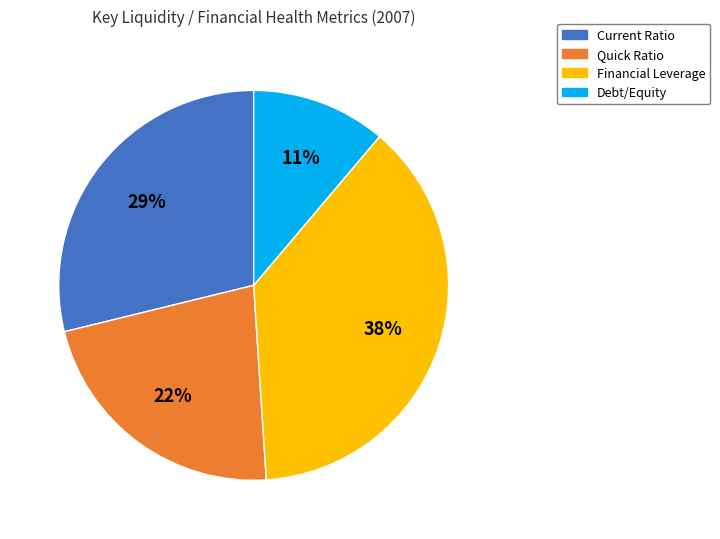

Count the number of slices in the pie.

4